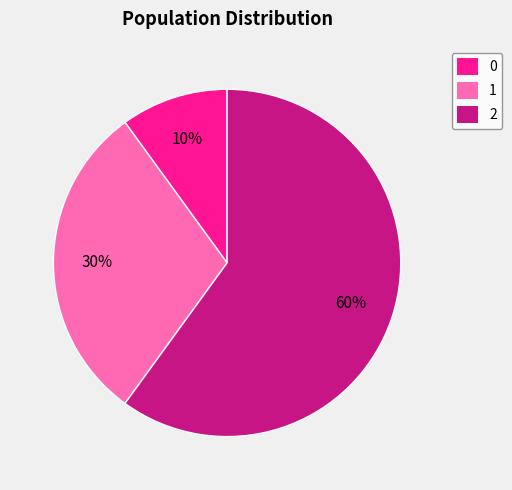

To the nearest percent, what is the average slice percentage?

33%